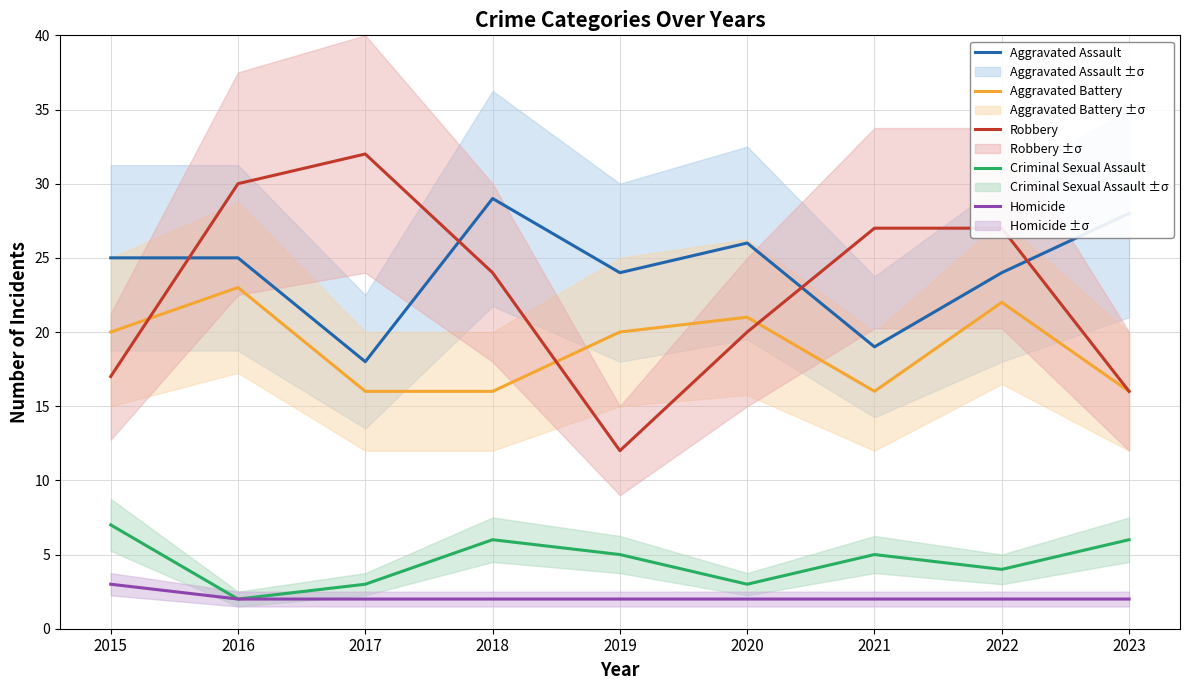

What value does the Robbery series have at 2022?

27